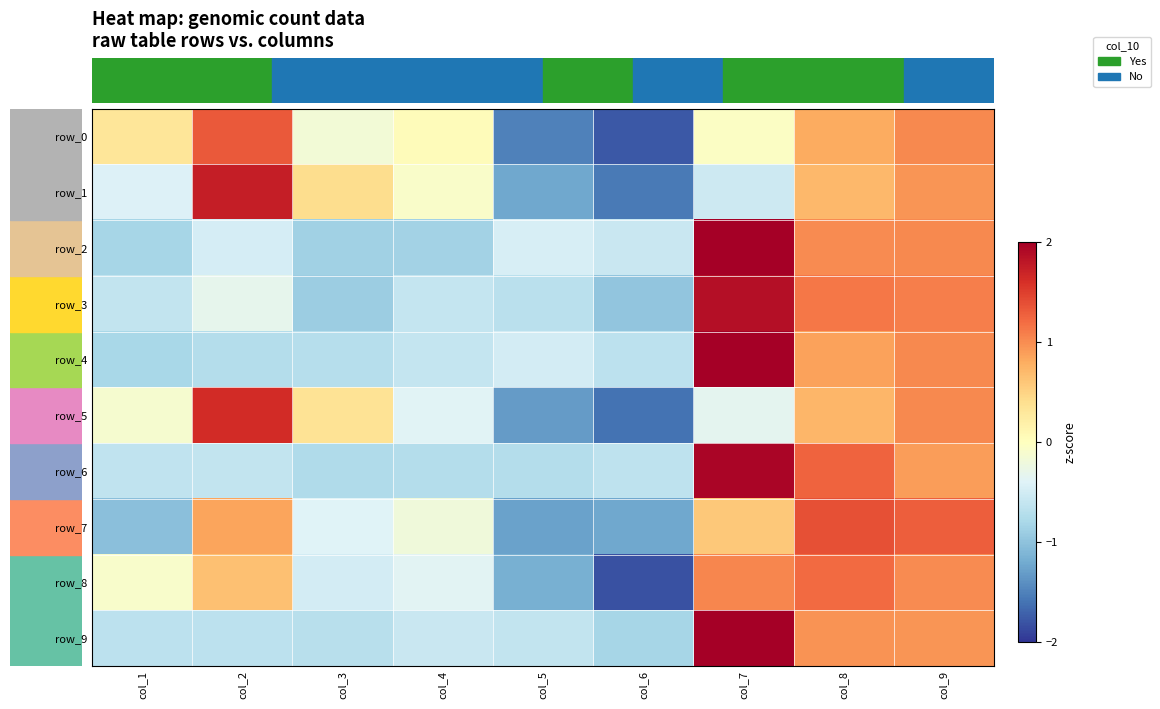

How many data points does each series have?

9